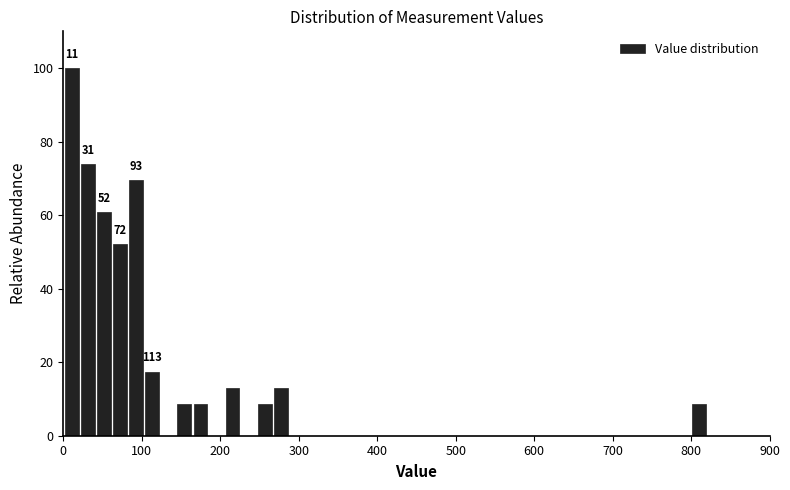

Read against the x-axis, roughly where is the centre of the tallest bar?

10